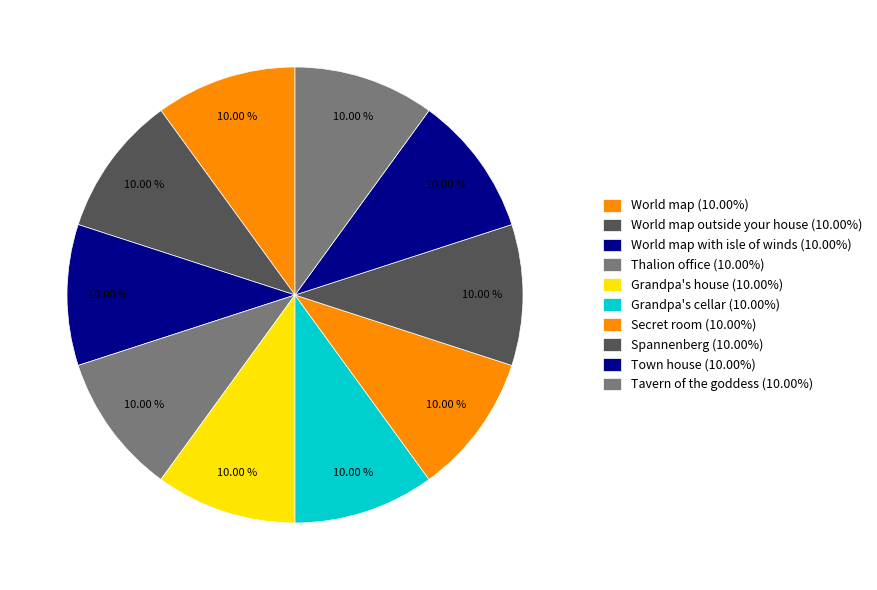

Count the number of slices in the pie.

10